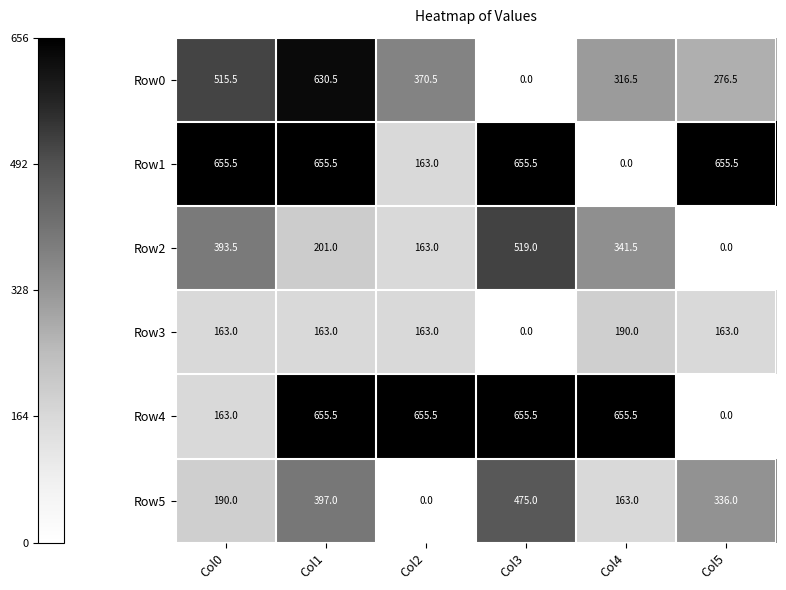

At which category is the sum across all series the highest?

Col1